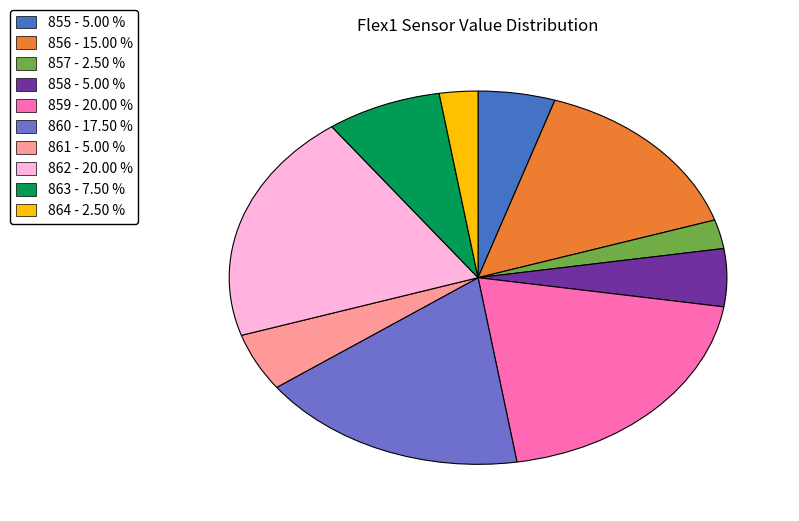

Between 860 - 17.50 % and 856 - 15.00 %, which is larger?

860 - 17.50 %